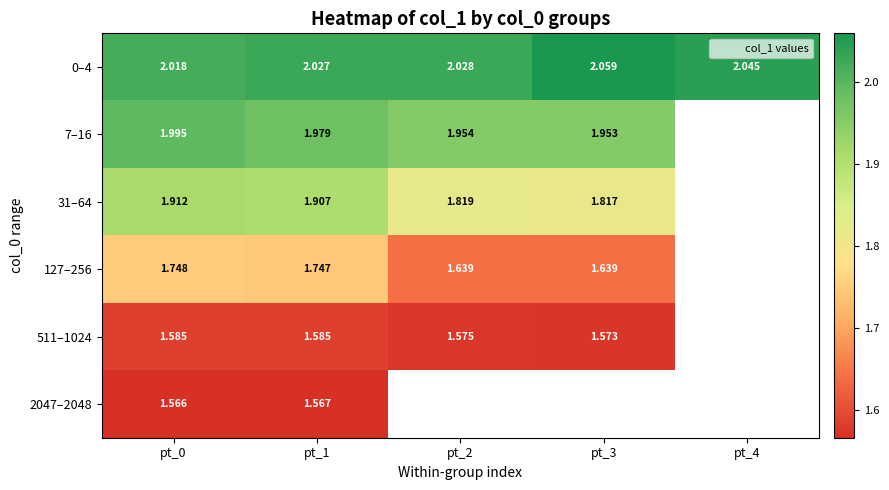

Is the value of 31–64 at pt_3 greater than the value of 0–4 at pt_1?

No